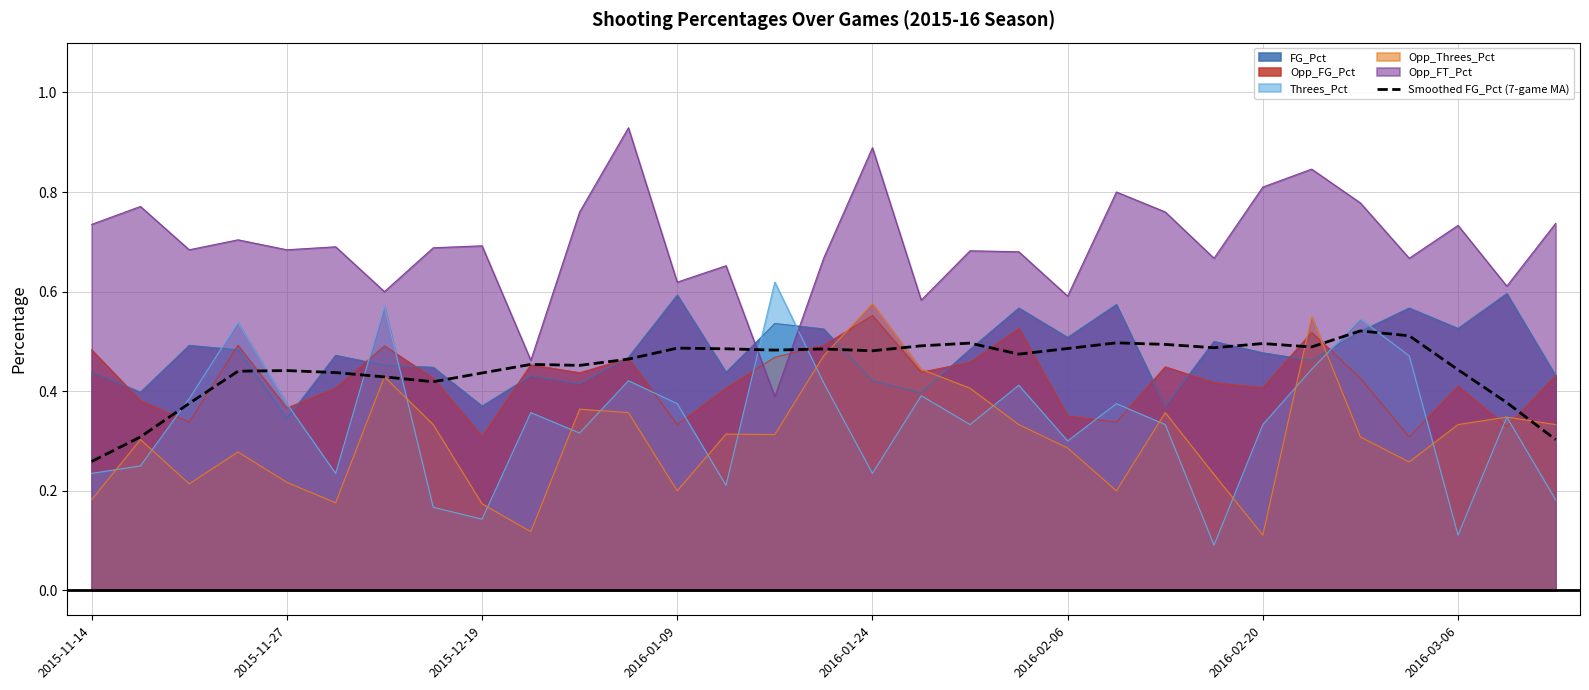

Does the chart display data point markers on the line(s)?

No